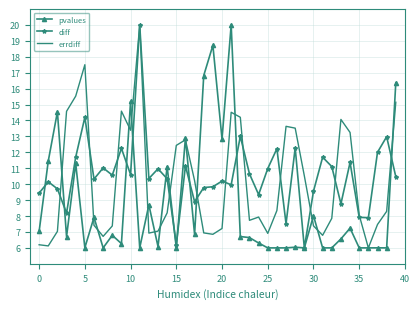

What is the lowest value of the pvalues series?

6.0